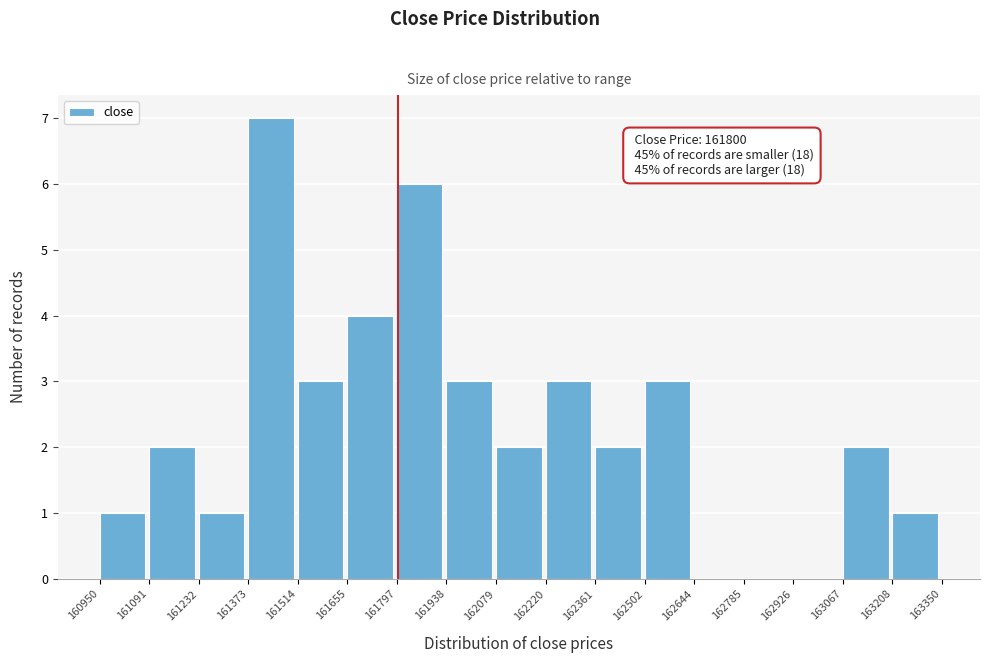

Which range on the x-axis has the tallest bar?

161373 to 161514